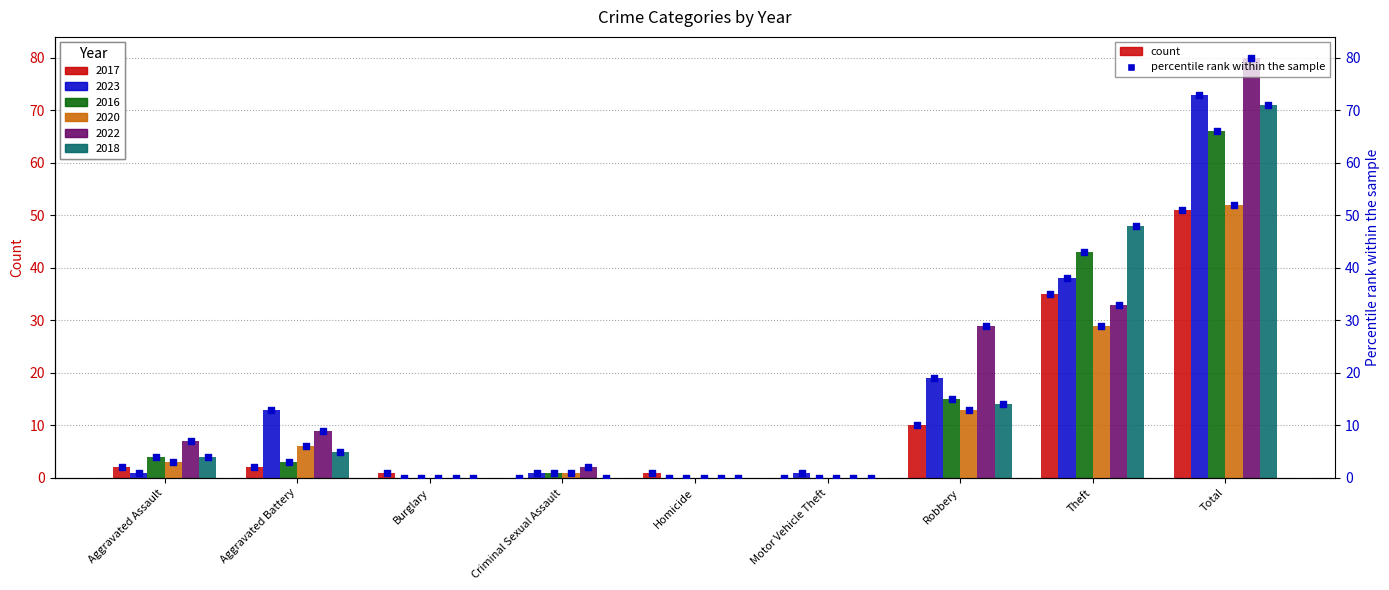

Between Homicide and Criminal Sexual Assault, which is larger?

Homicide